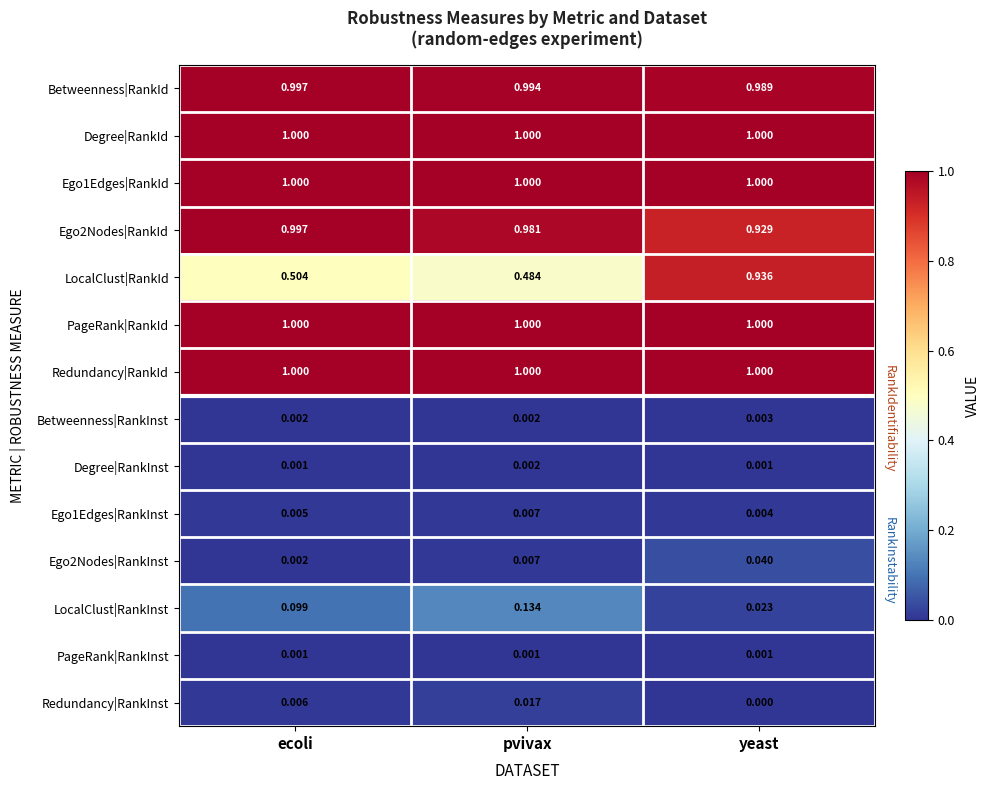

At which category is the sum across all series the highest?

yeast